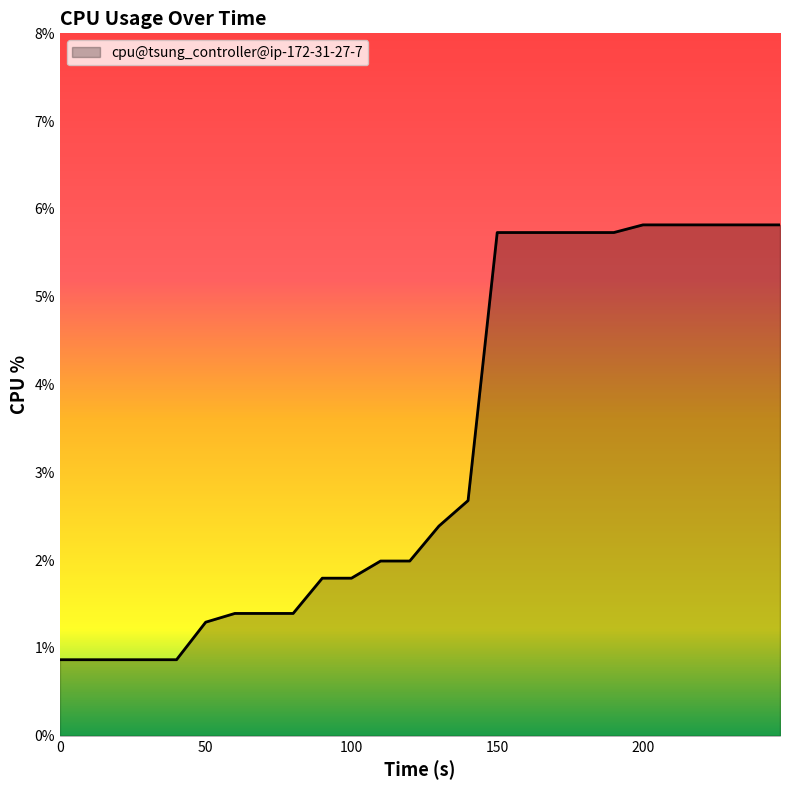

What is the difference between the maximum and minimum values?

5.0